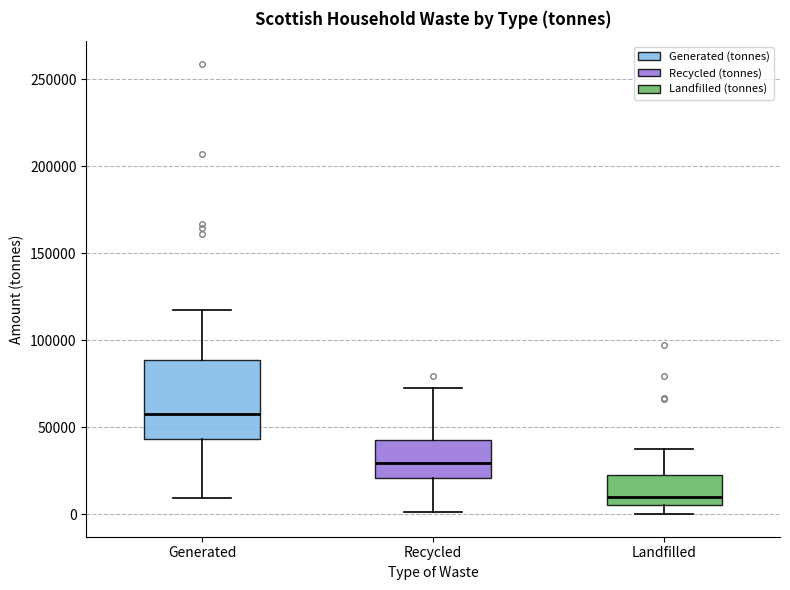

Reading left to right, read every box against the y-axis: the position of its median line, the range the box covers, and the ends of its whiskers. The values are not printed on the chart, so give them approximately, as read against the axis.

Generated: median 60000, box 45000 to 90000, whiskers 10000 to 120000
Recycled: median 30000, box 20000 to 45000, whiskers 0 to 75000
Landfilled: median 10000, box 5000 to 25000, whiskers 0 to 40000